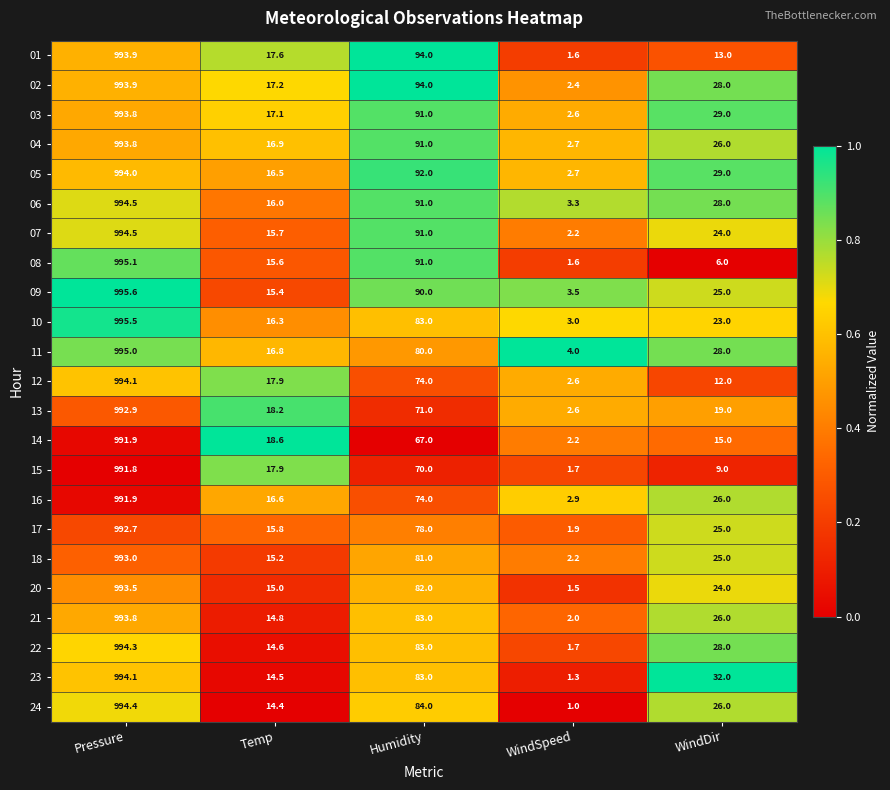

At which category is the sum across all series the highest?

Pressure